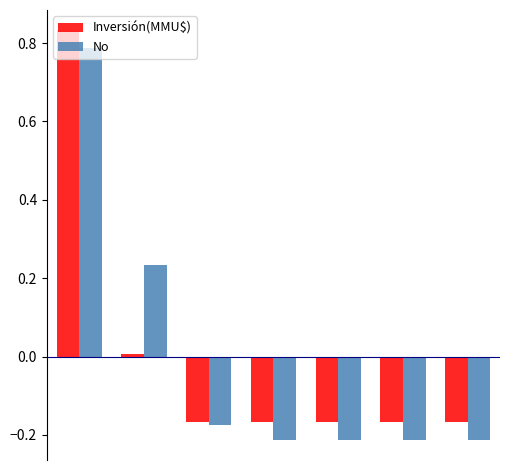

What is the difference between the maximum and minimum values in the No series?

1.0